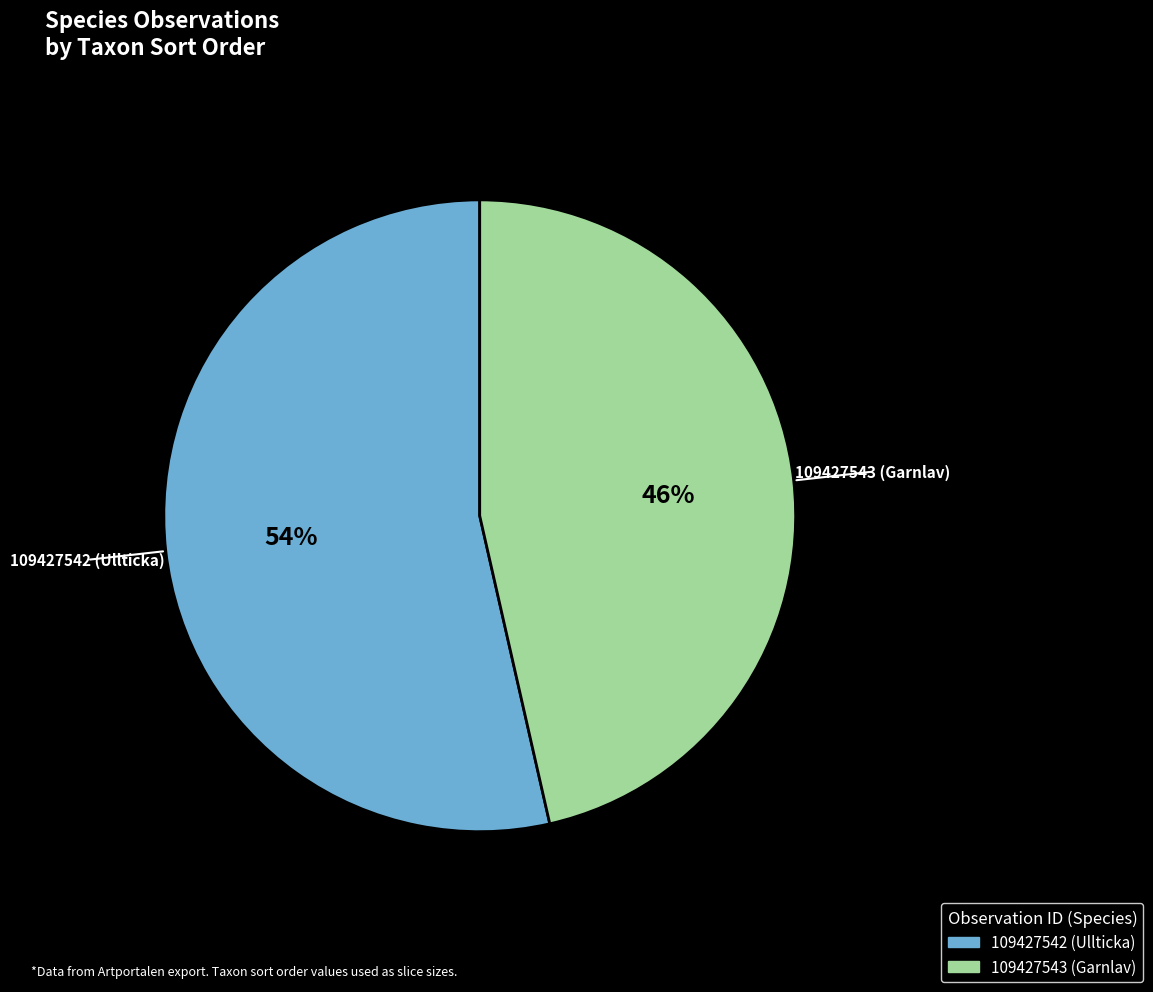

Do 109427542 (Ullticka) and 109427543 (Garnlav) together represent more than half of the pie?

Yes